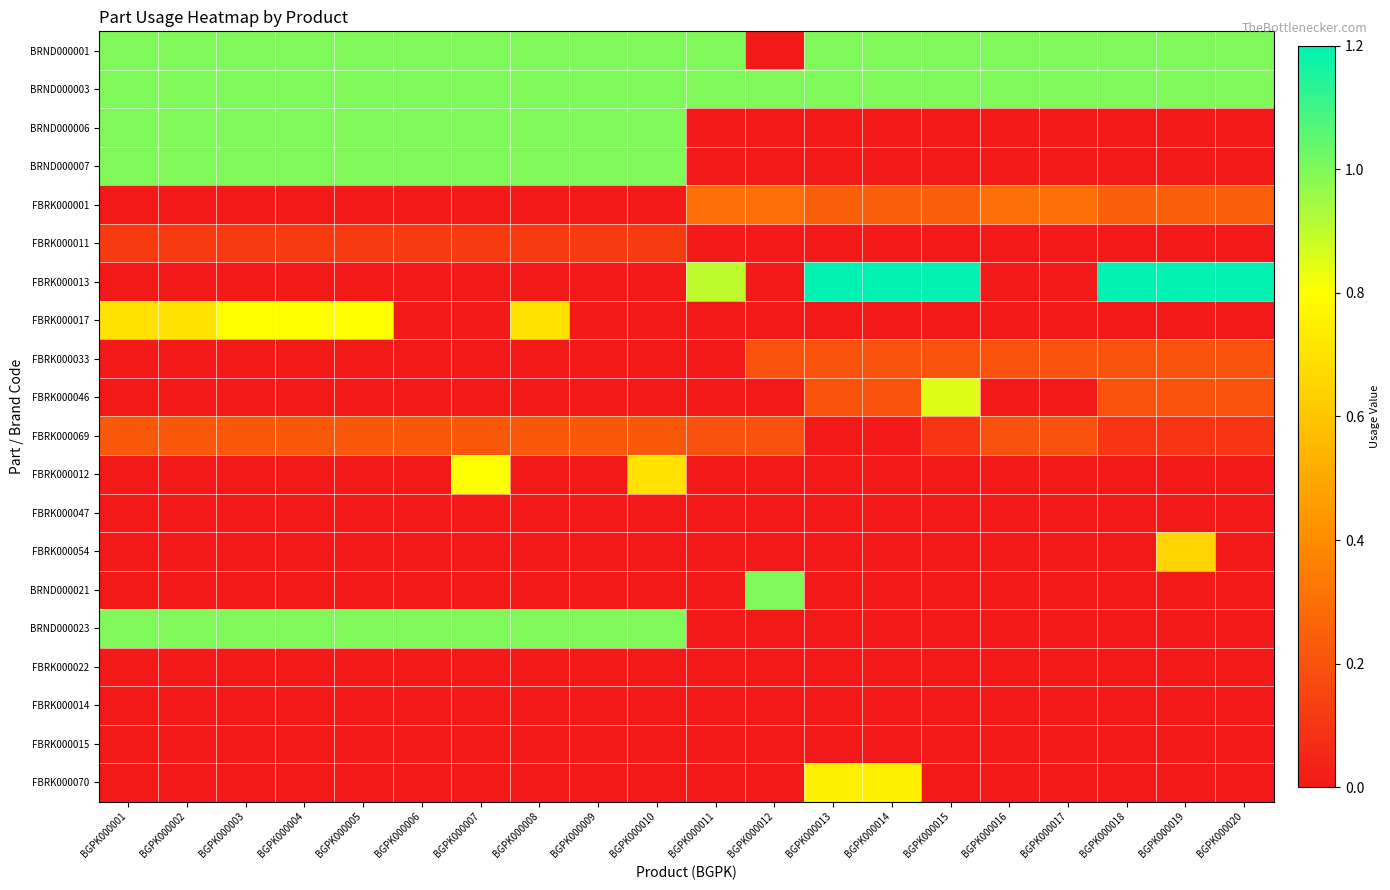

Which has a higher value, BGPK000015 or BGPK000012?

BGPK000015